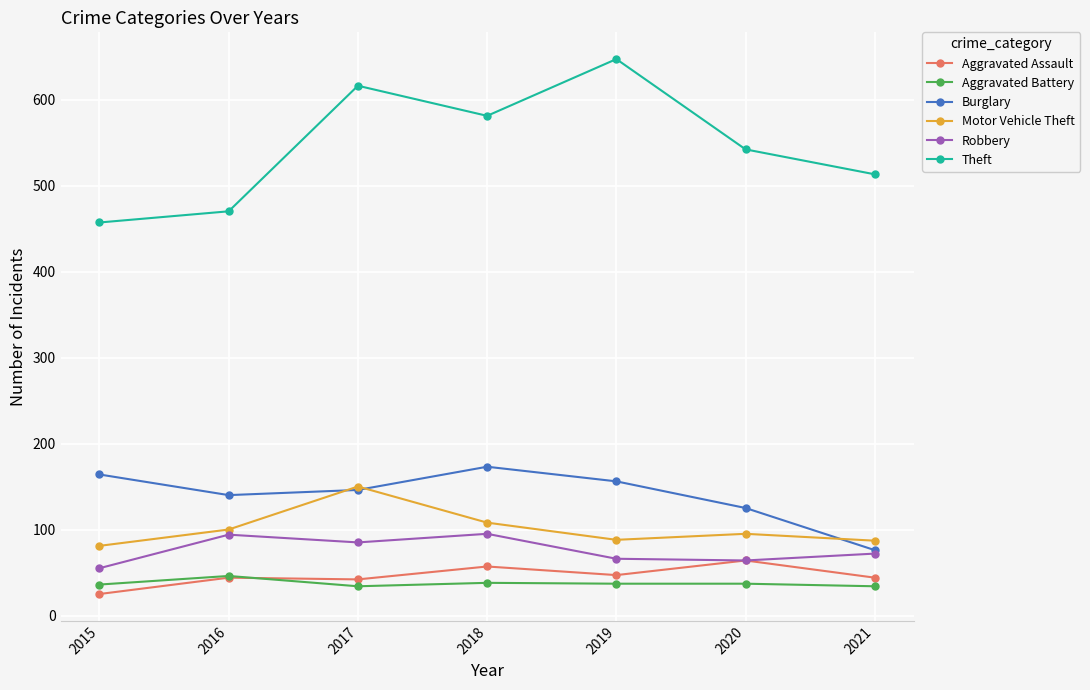

How many values in the Aggravated Battery series are below 37?

3